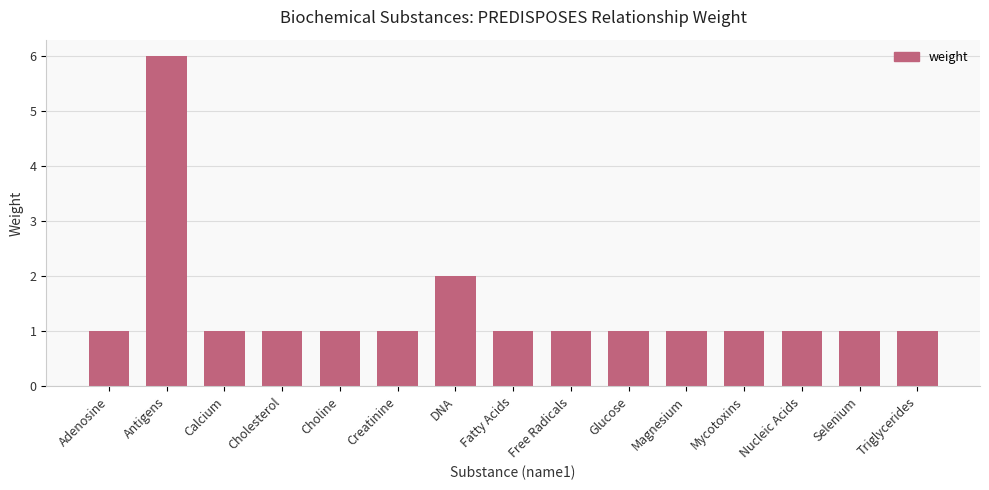

Approximately how many times larger is the value at Cholesterol compared to Selenium?

1.0